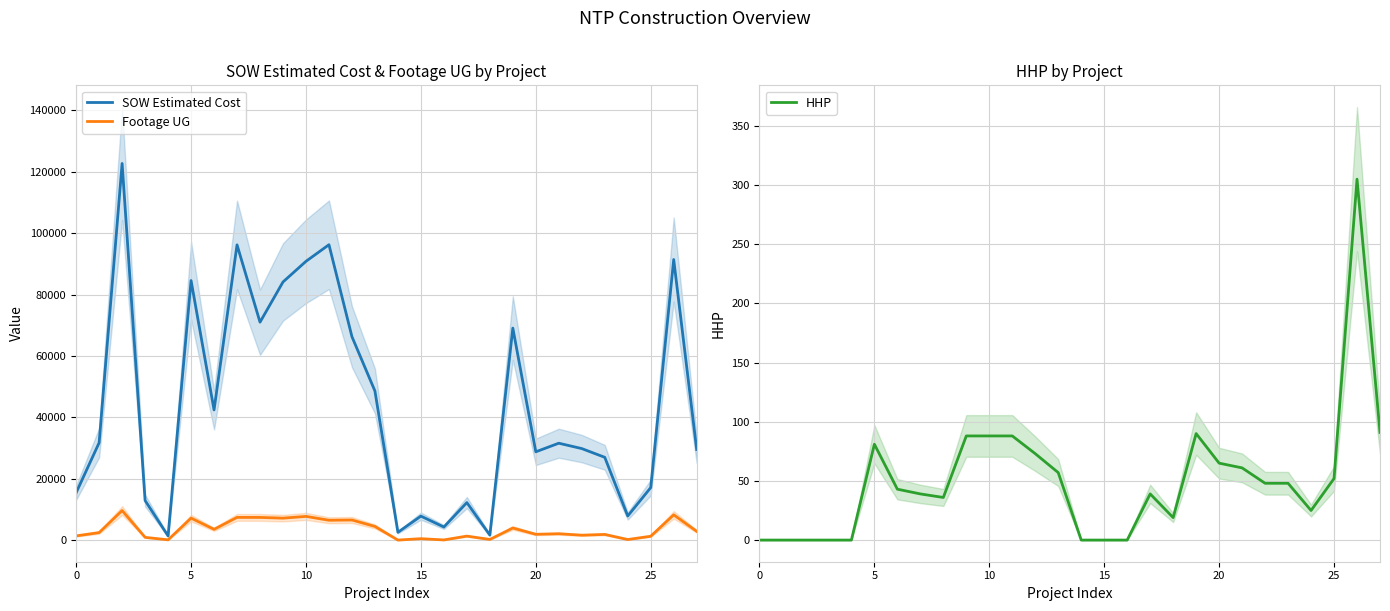

How many interior local peaks does the HHP series have?

4